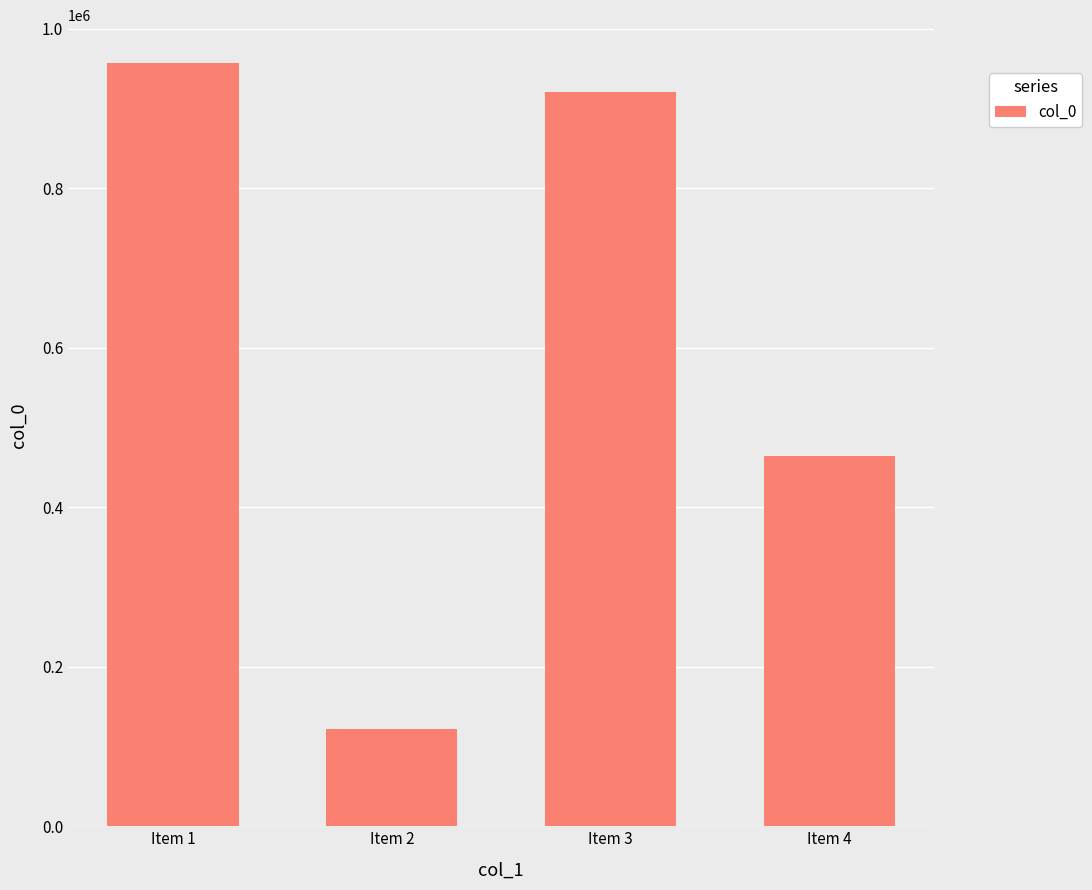

Between Item 4 and Item 3, which is larger?

Item 3